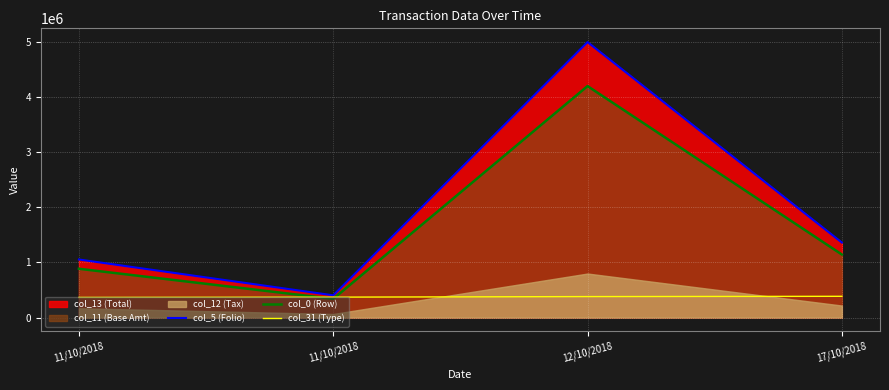

What is the difference between the col_0 (Row) values at 12/10/2018 and 17/10/2018?

3058045